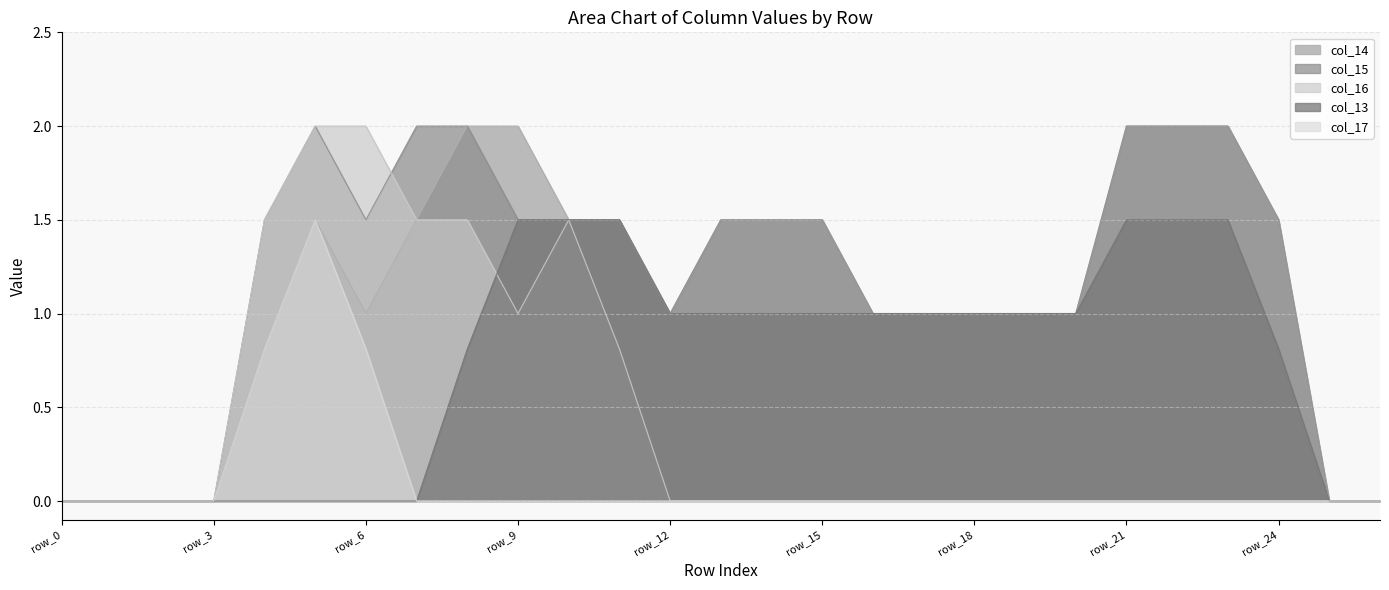

What is the approximate value of col_15 at row_10?

1.5